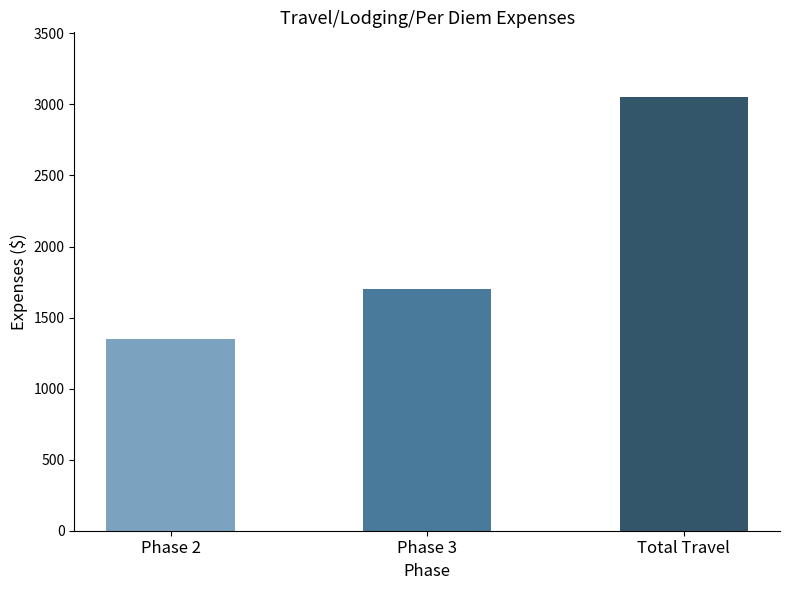

What is the label of the 2nd bar from the right?

Phase 3